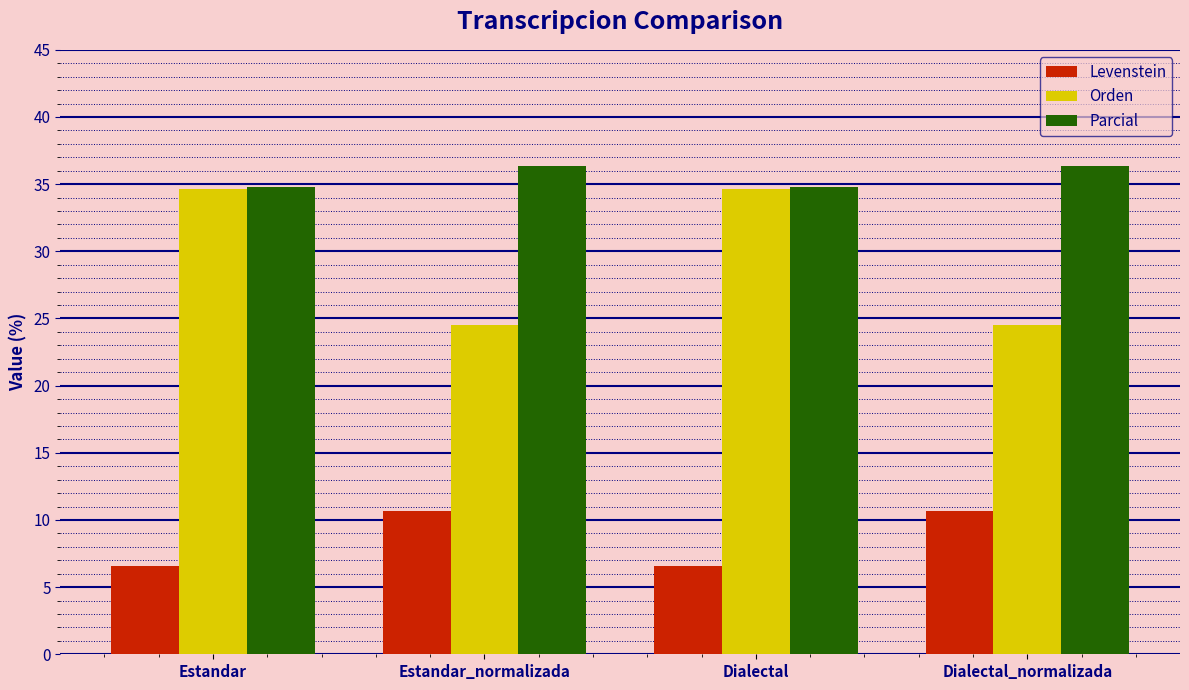

What is the smallest value displayed?

6.6